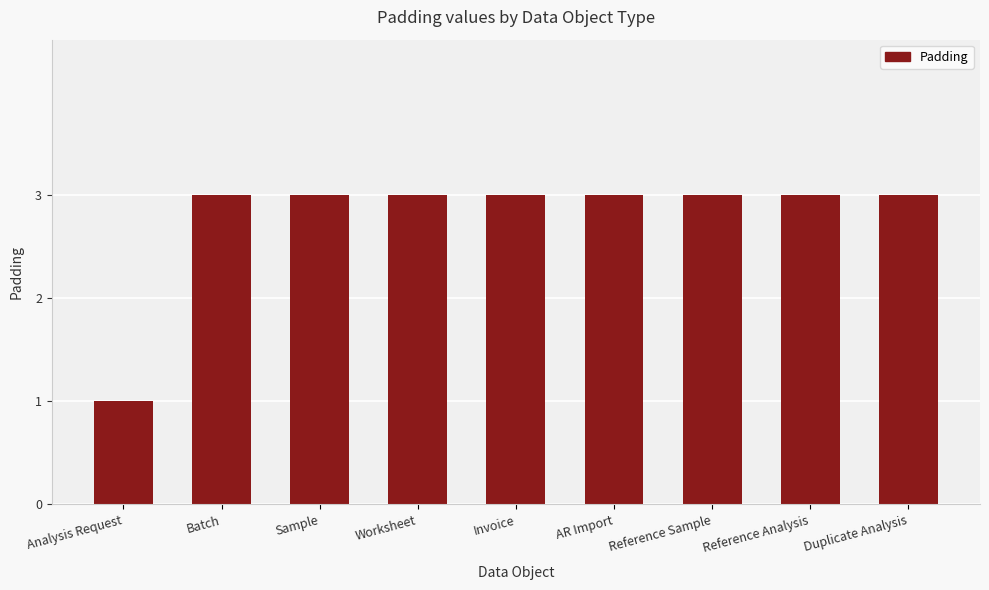

Does the chart contain any negative values?

No